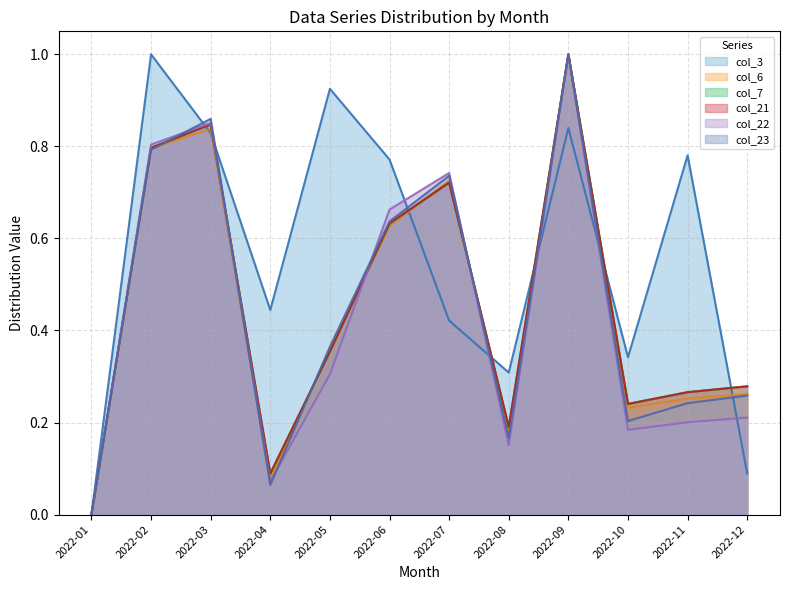

List the labels in order of col_23 value, smallest first.

2022-01, 2022-04, 2022-08, 2022-10, 2022-11, 2022-12, 2022-05, 2022-06, 2022-07, 2022-02, 2022-03, 2022-09